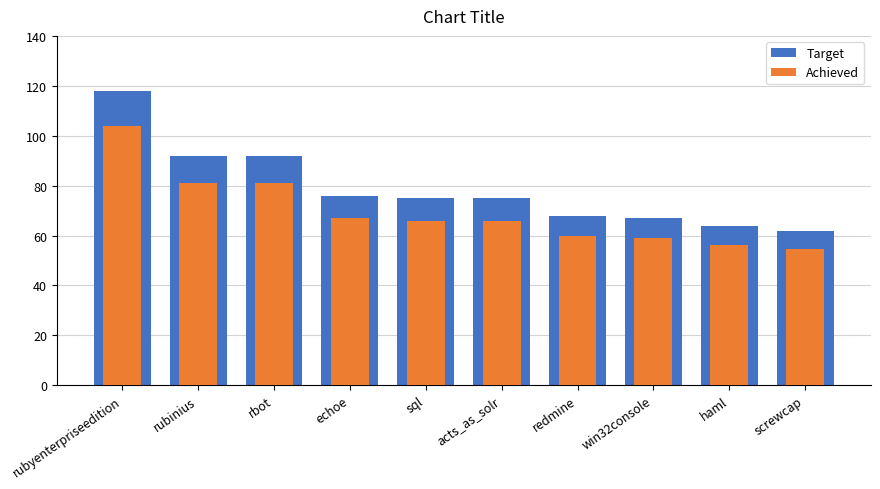

Are the bars horizontal?

No